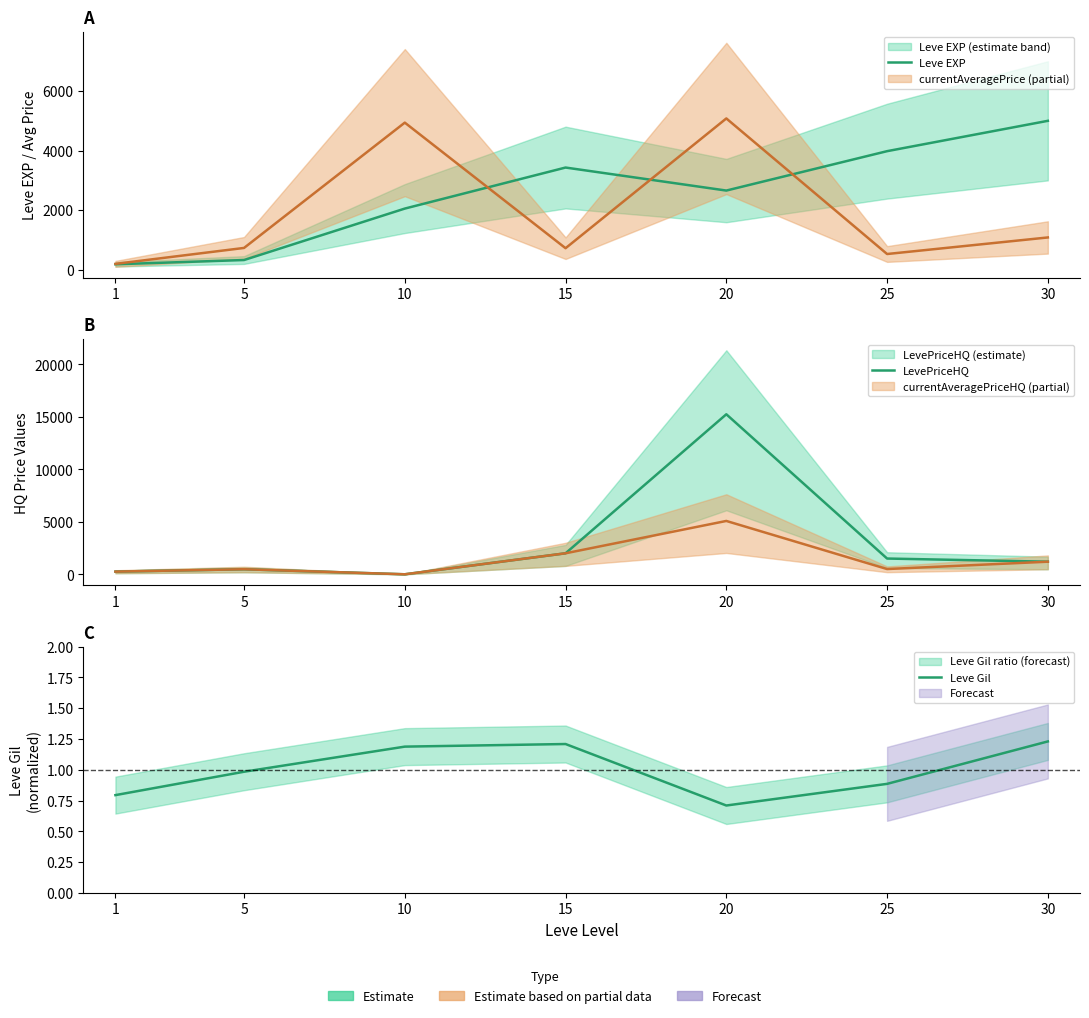

Reading right to left, what are all the values shown in this chart?

Leve EXP: 30=5000.0	25=3981.1	20=2658.7	15=3431.5	10=2053.8	5=326.6	1=184.0
LevePriceHQ: 30=1199.1	25=1500.0	20=15240.0	15=2000.0	10=0.0	5=480.0	1=256.0
Leve Gil: 30=1.2	25=0.9	20=0.7	15=1.2	10=1.2	5=1.0	1=0.8